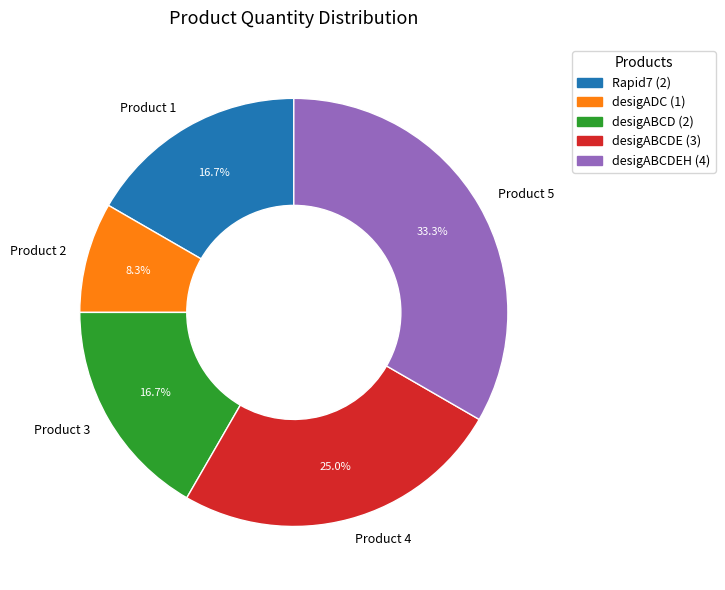

How many slices are in this pie chart?

5